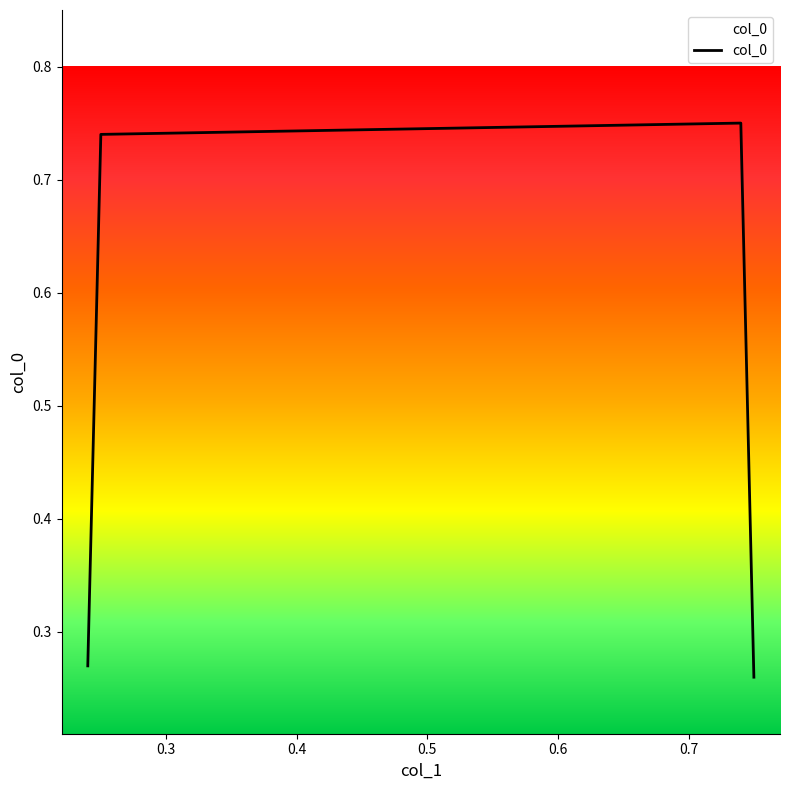

What is the difference between the maximum and second lowest values?

0.5